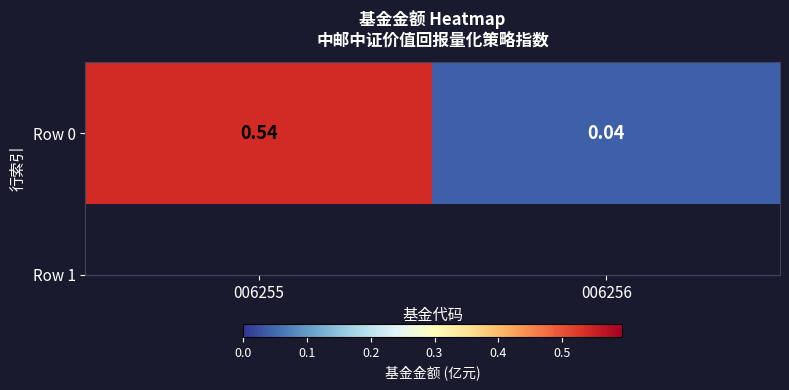

Between 006255 and 006256, which is larger?

006255